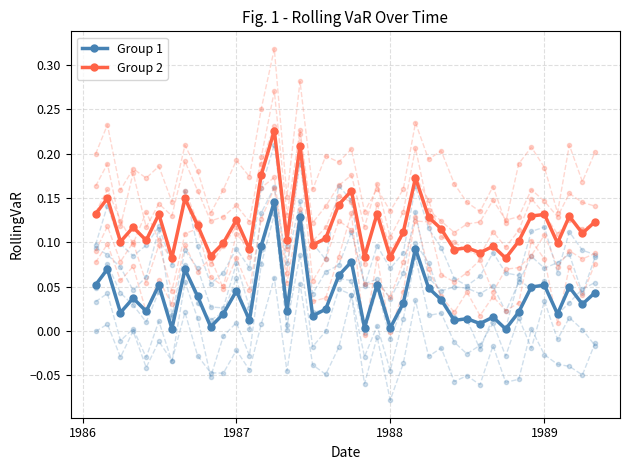

How many lines are shown in the chart?

2